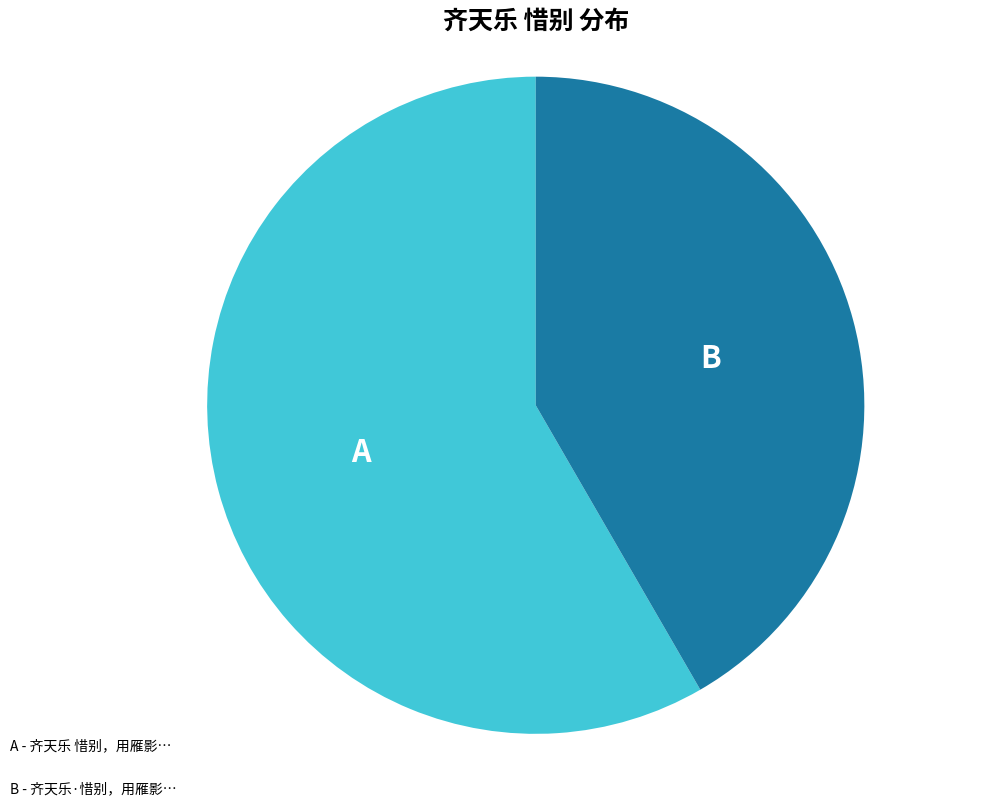

Is there a majority slice in this chart?

Yes